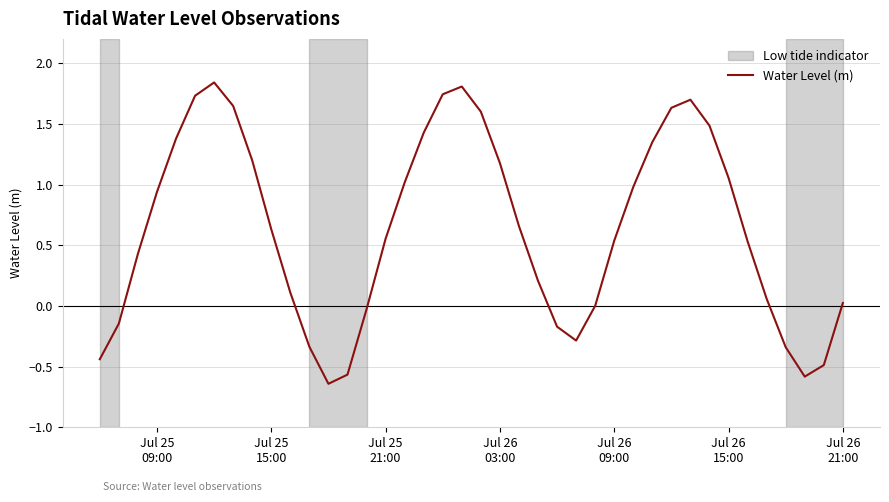

Reading left to right, transcribe all the data shown in this chart.

-0.4	-0.1	0.4	0.9	1.4	1.7	1.8	1.6	1.2	0.6	0.1	-0.3	-0.6	-0.6	-0.0	0.6	1.0	1.4	1.7	1.8	1.6	1.2	0.7	0.2	-0.2	-0.3	0.0	0.5	1.0	1.3	1.6	1.7	1.5	1.1	0.5	0.1	-0.3	-0.6	-0.5	0.0